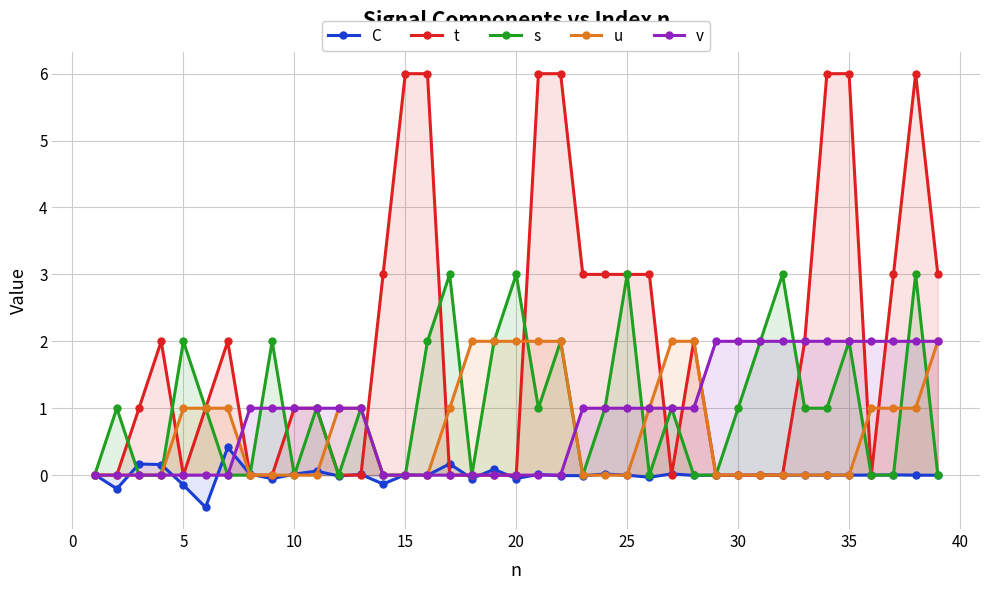

Which series has the largest total across all categories?

t